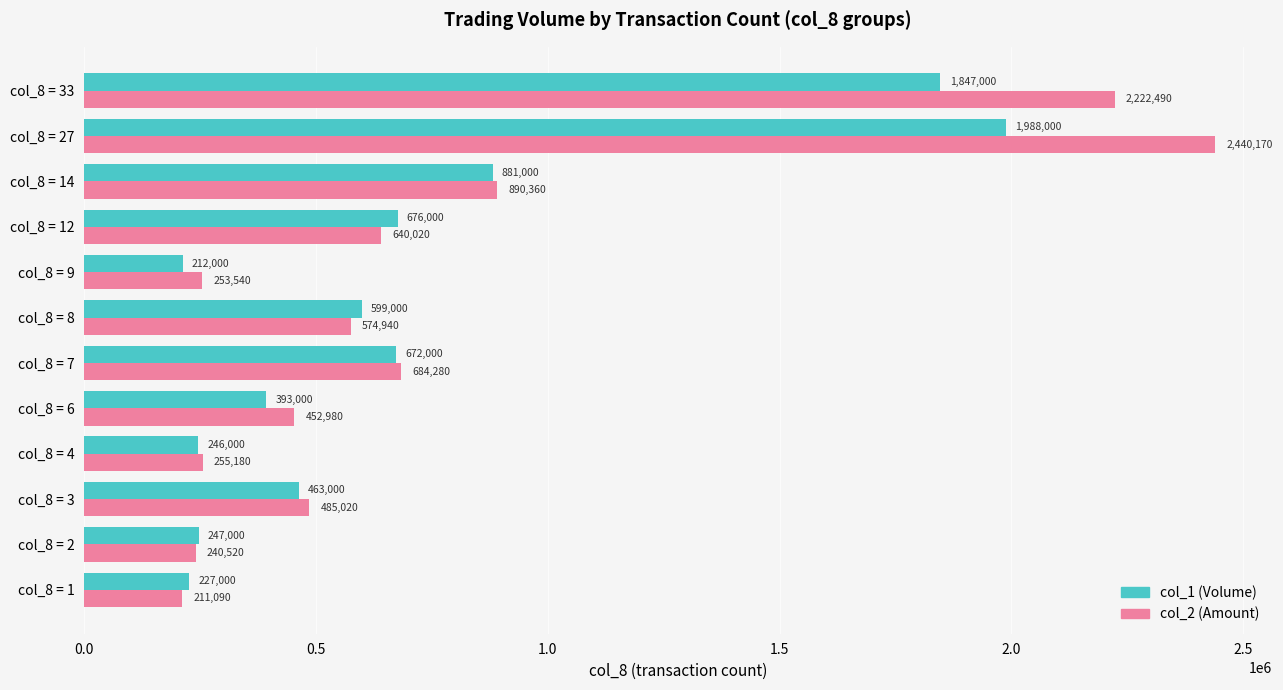

What is the average value of the col_2 (Amount) series?

779216